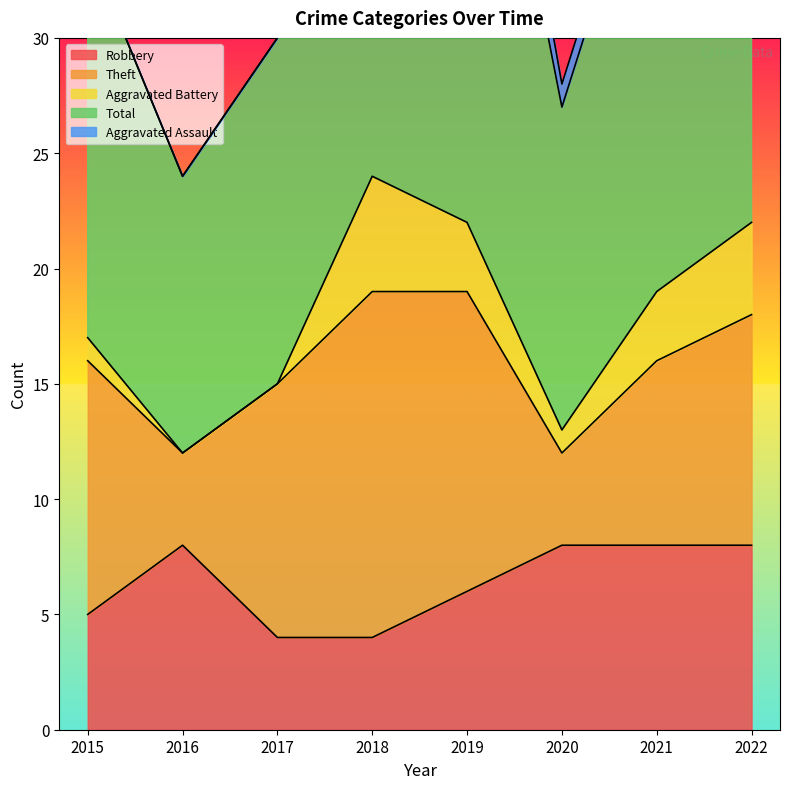

How many interior local valleys does the Theft series have?

2